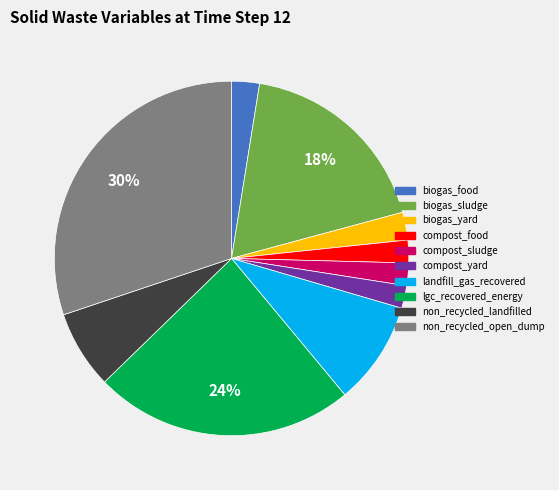

Is the sum of compost_yard and biogas_food greater than half?

No